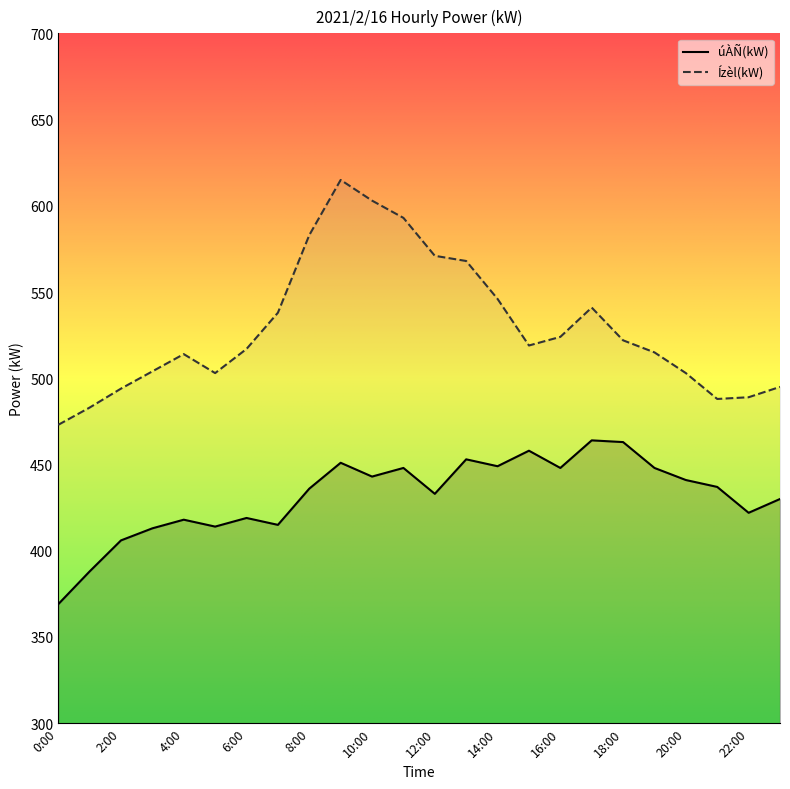

True or false: Ízèl(kW) and úÀÑ(kW) cross at least once.

False